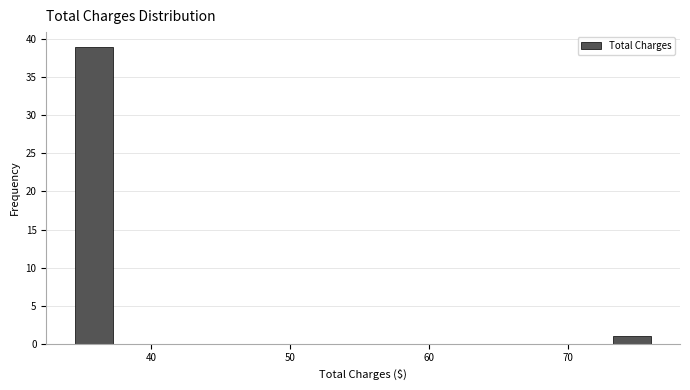

Read against the x-axis, roughly where is the centre of the tallest bar?

36